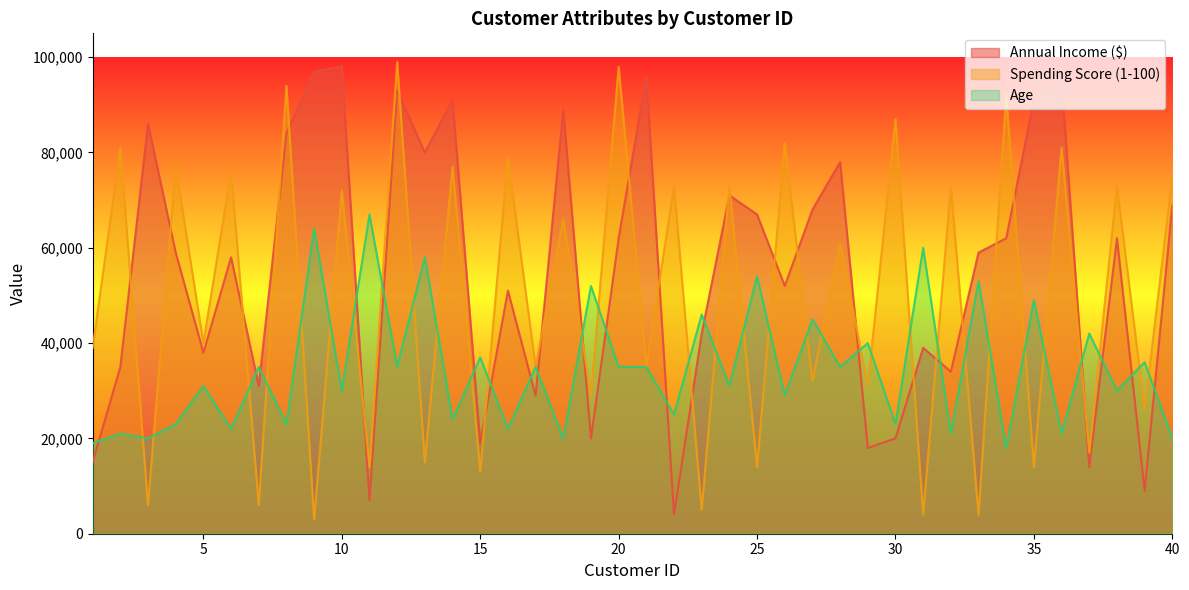

Between 7 and 36, which series saw the biggest shift?

Spending Score (1-100)